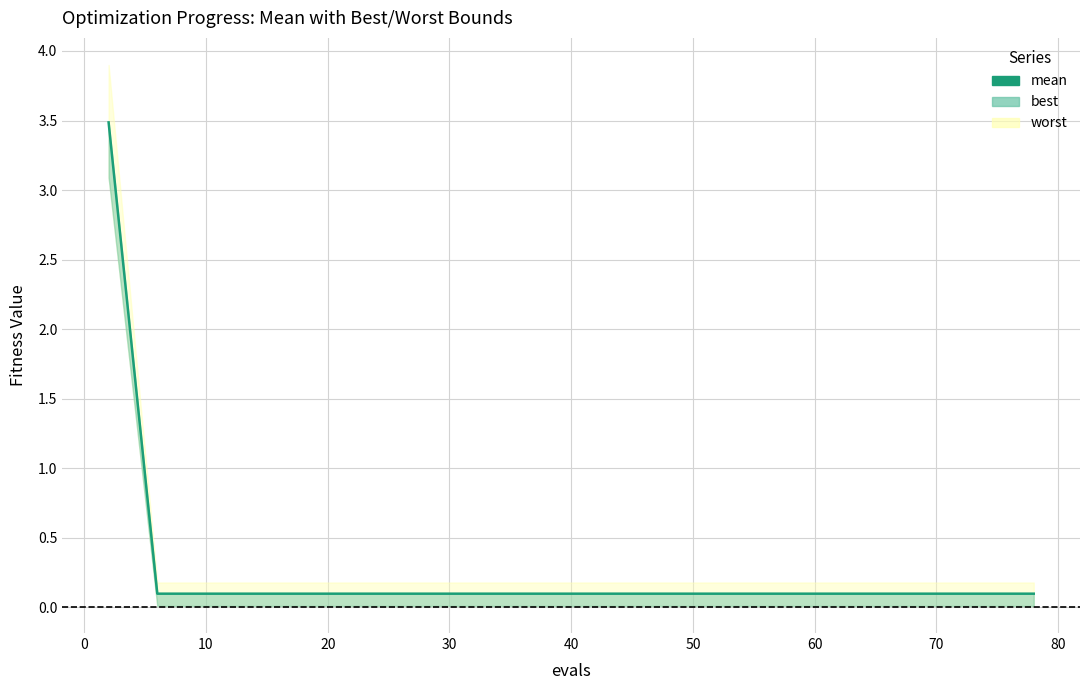

True or false: the data has more than 2 interior local peaks.

False